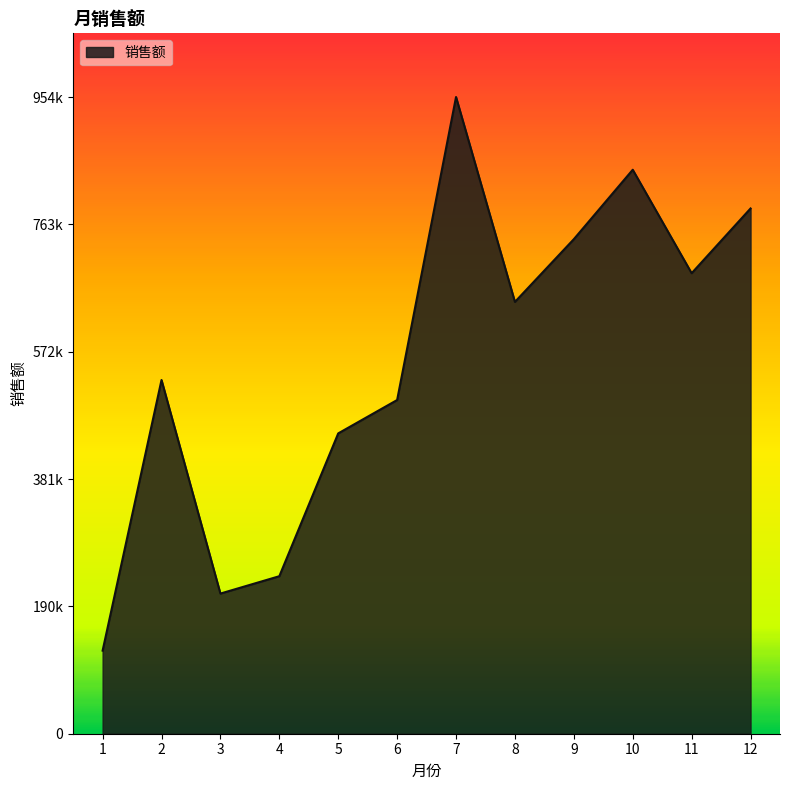

At which category does the chart reach its minimum across all series?

1